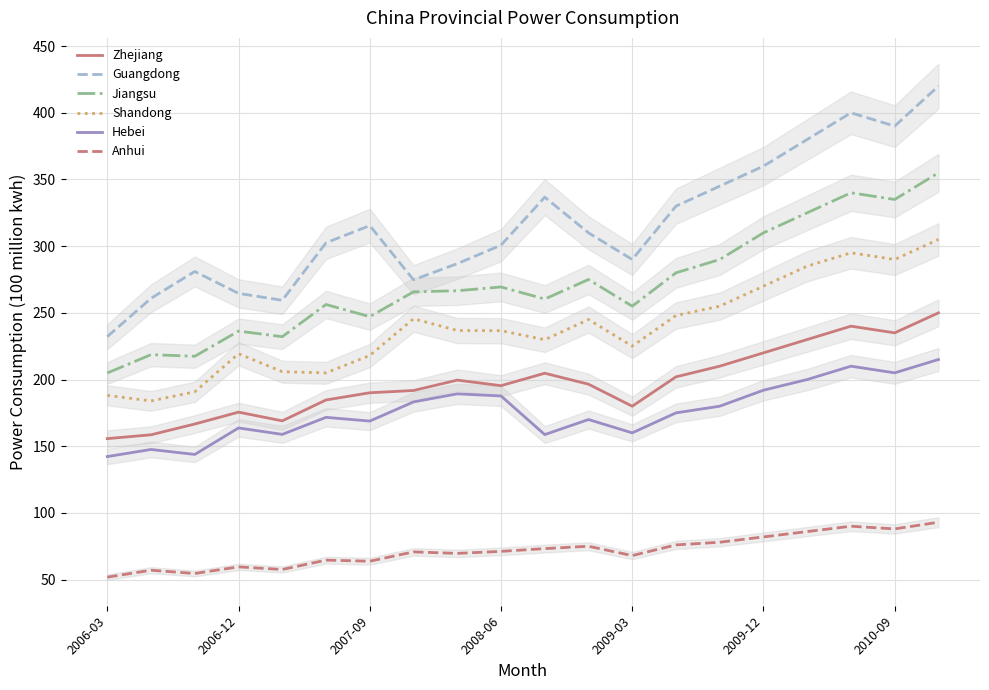

What is the difference between the maximum and minimum values in the Shandong series?

121.1